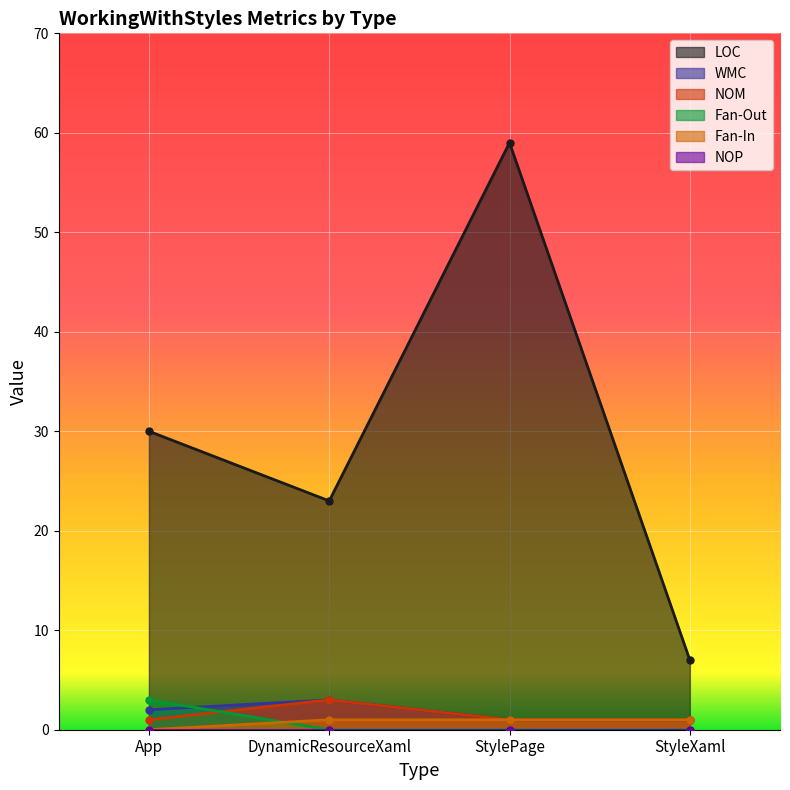

True or false: NOM has a value of 5 at DynamicResourceXaml.

False